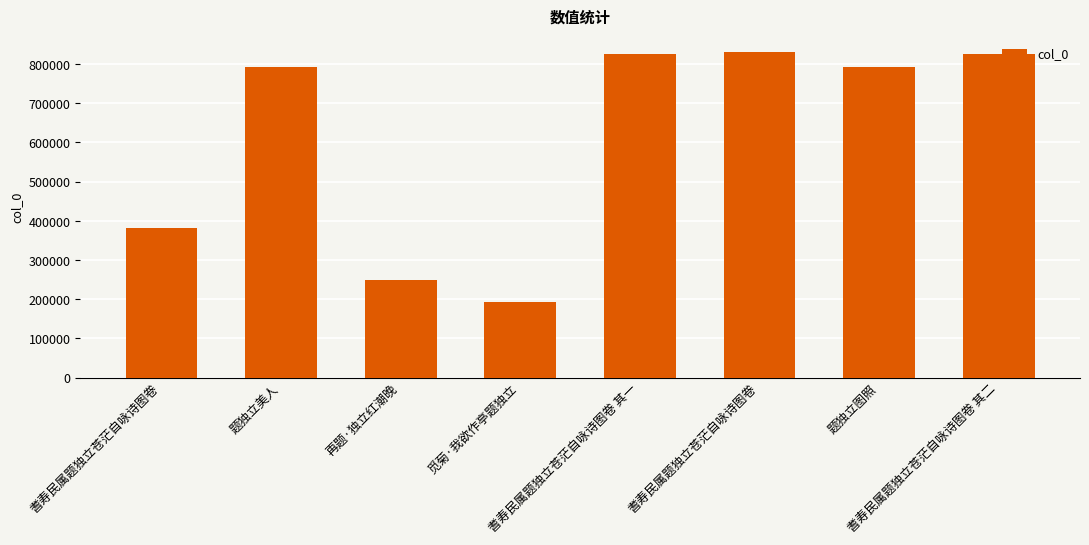

What is the label of the 1st bar from the left?

耆寿民属题独立苍茫自咏诗图卷